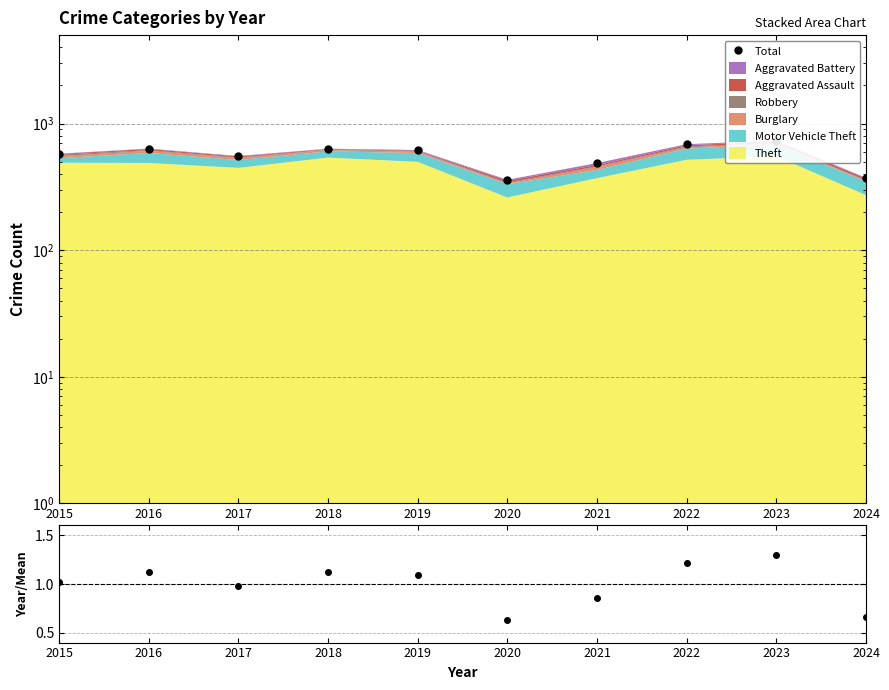

What is the total value across all series at 2021?

488.9